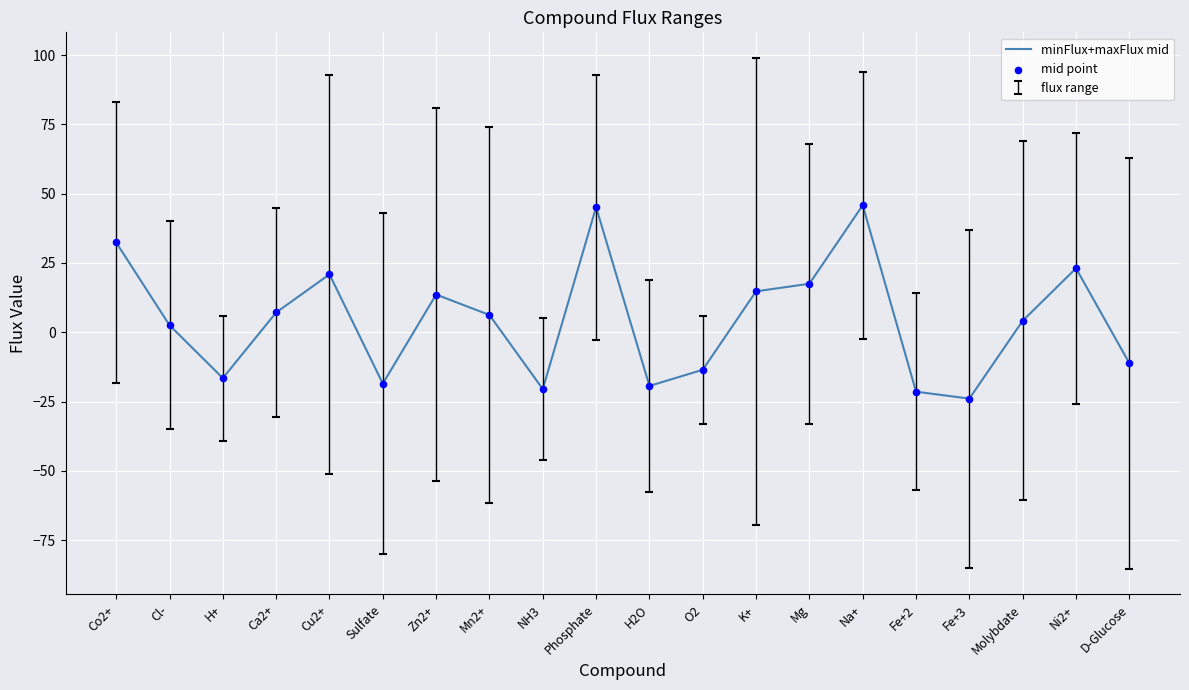

What is the change in value from Ca2+ to Fe+3?

-31.1